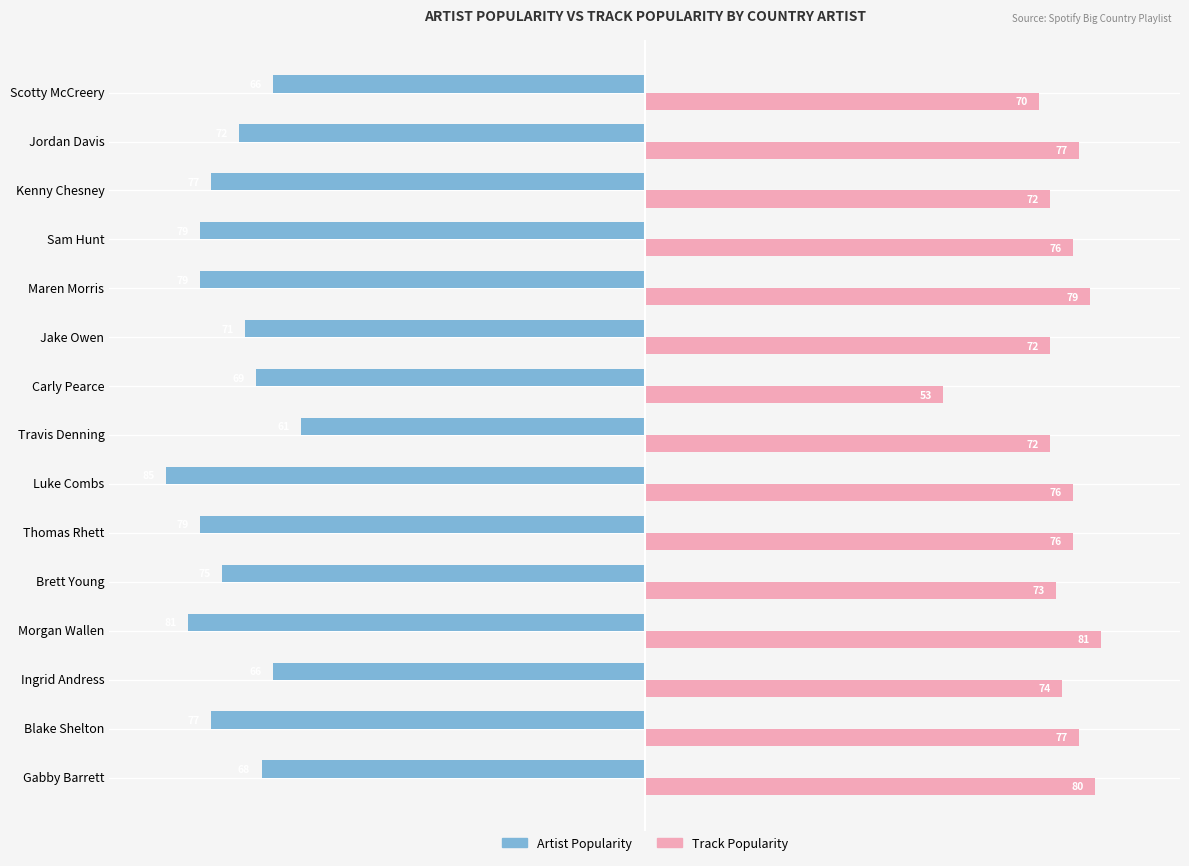

What is the sum of all Track Popularity values?

1108